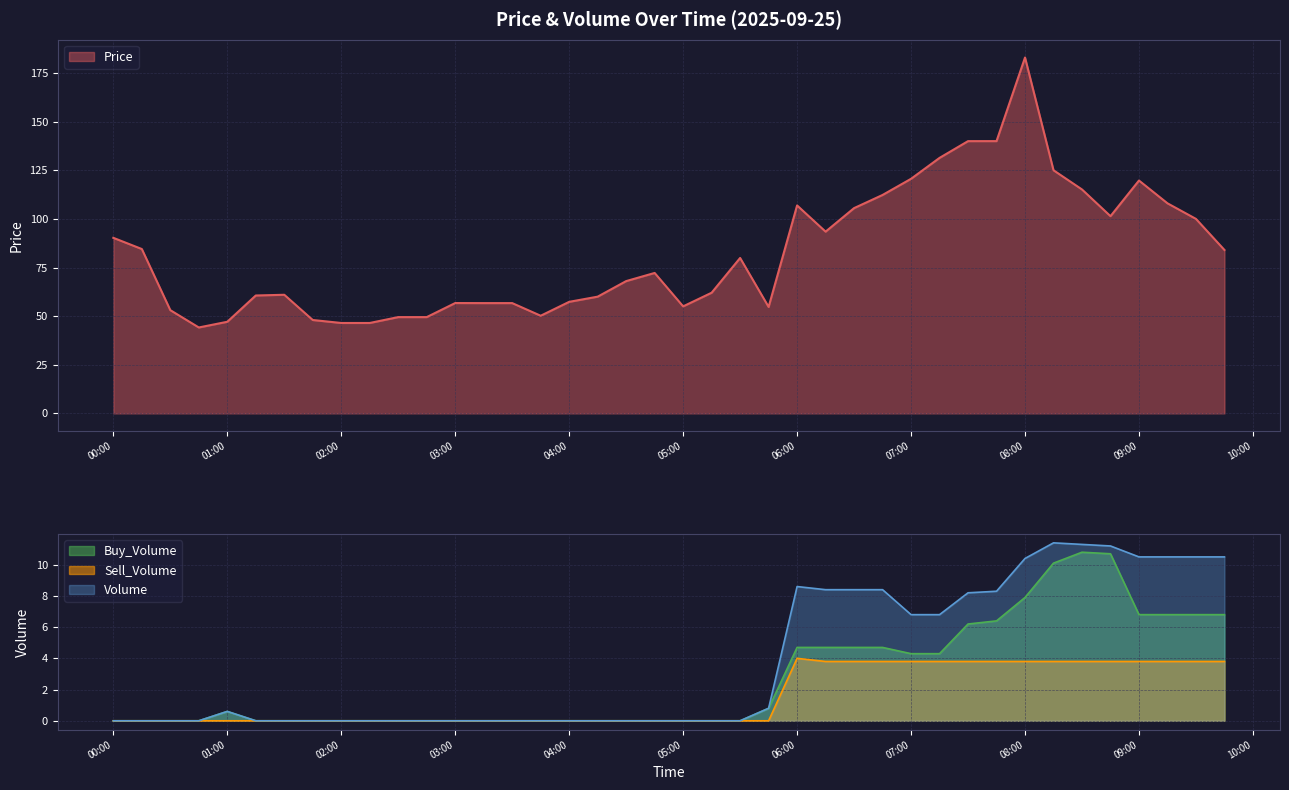

Which series has the widest spread of values?

Price